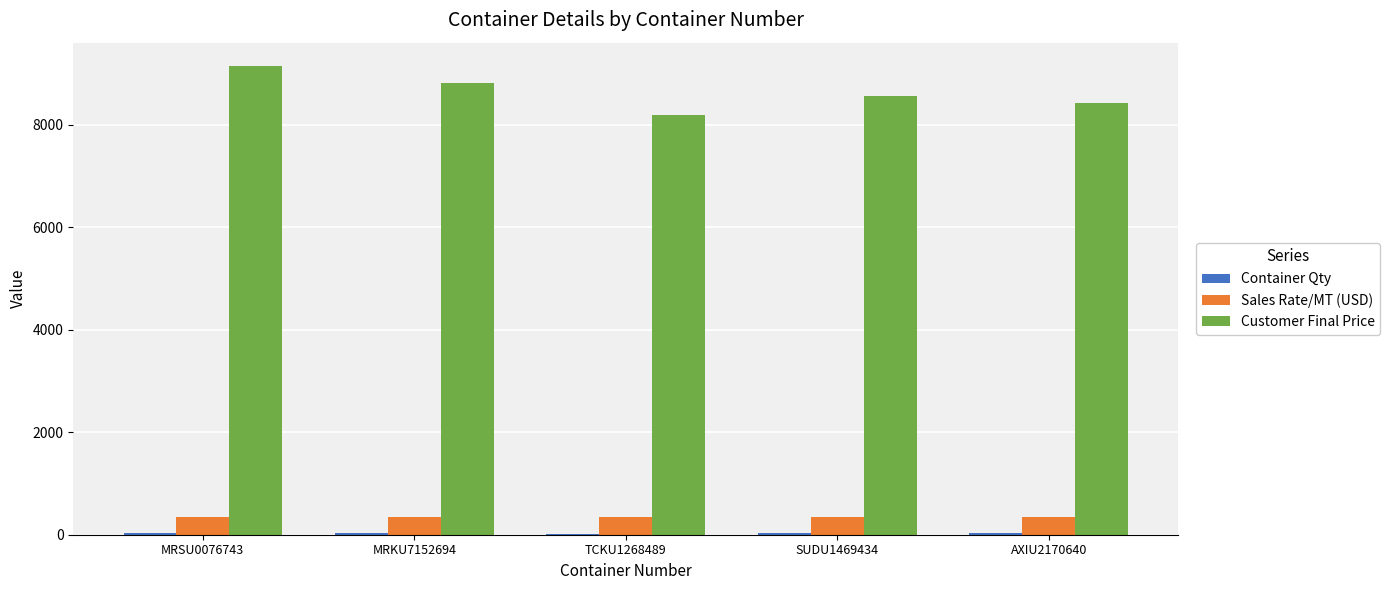

True or false: Customer Final Price has a value of 9149.0 at MRSU0076743.

True